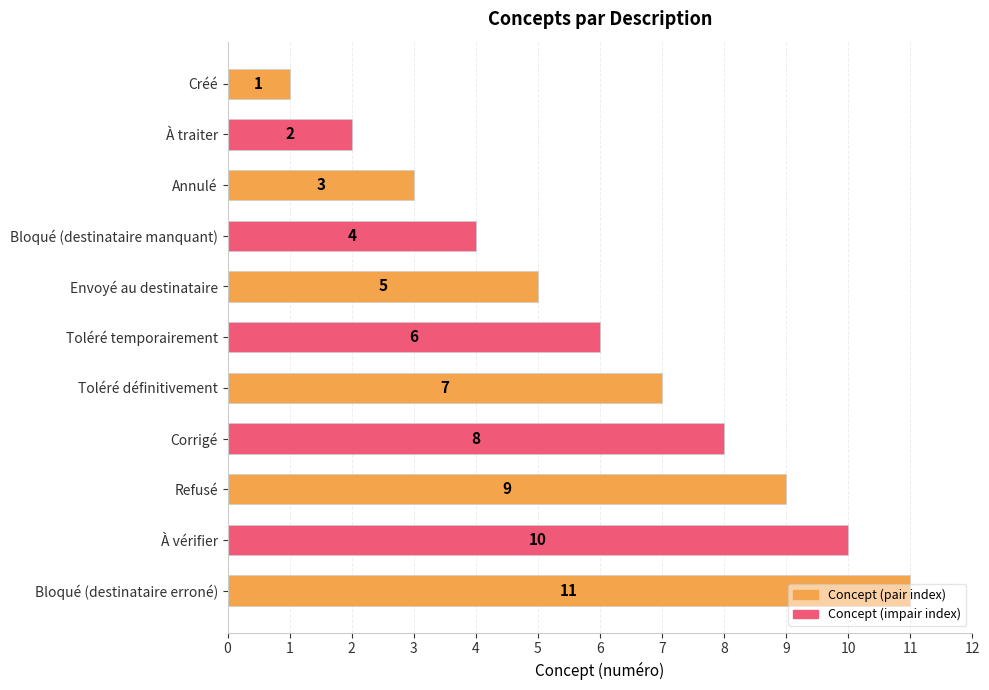

What is the ratio of the value at Toléré définitivement to the value at Refusé?

0.8